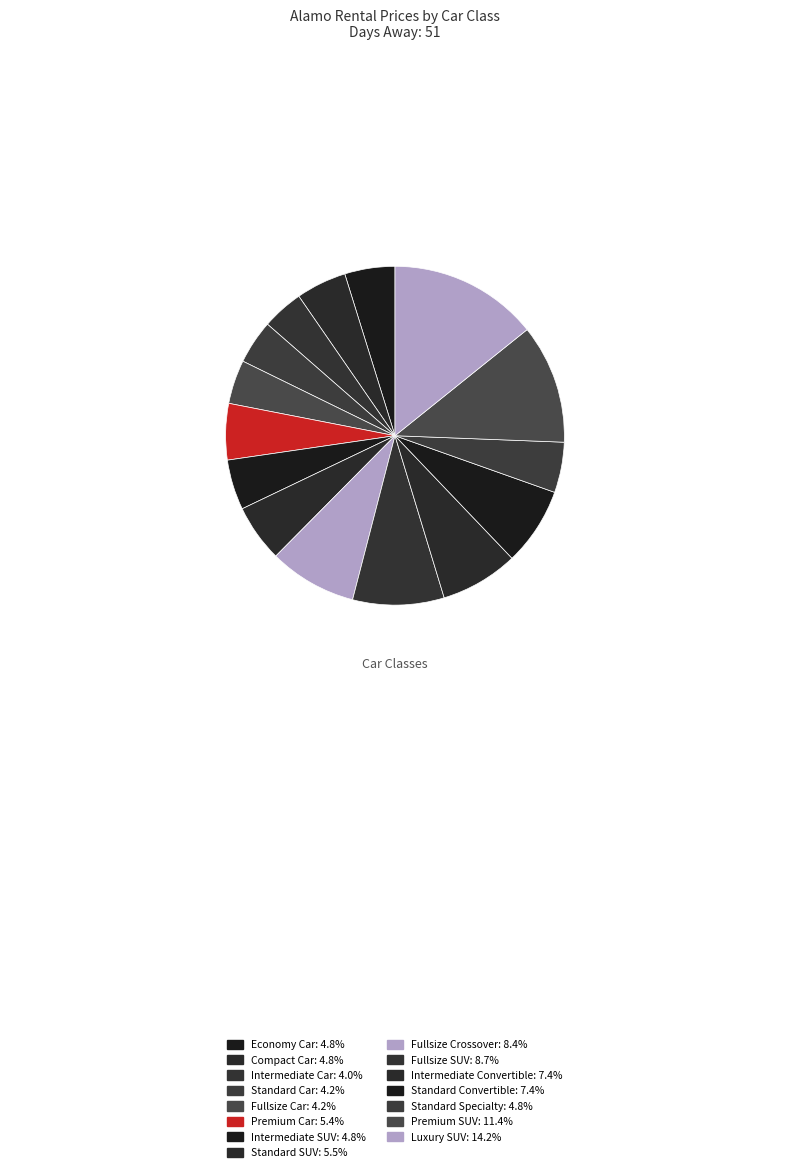

Which slice is the smallest?

Intermediate Car